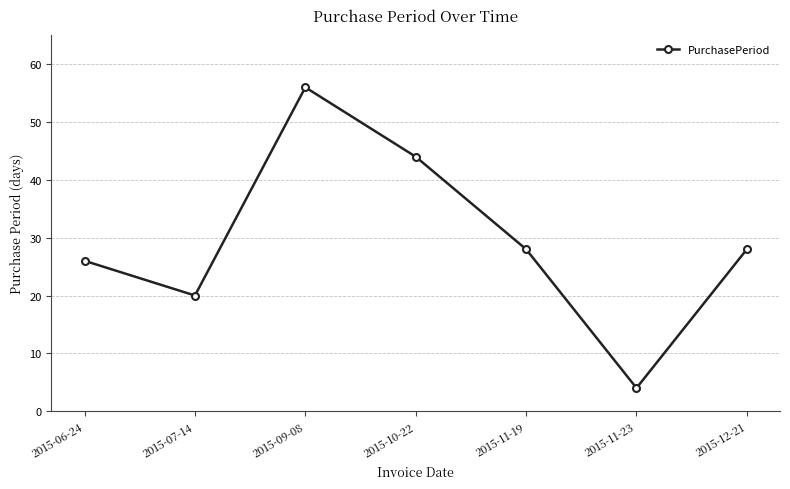

Is this an area chart (filled region under the line)?

No